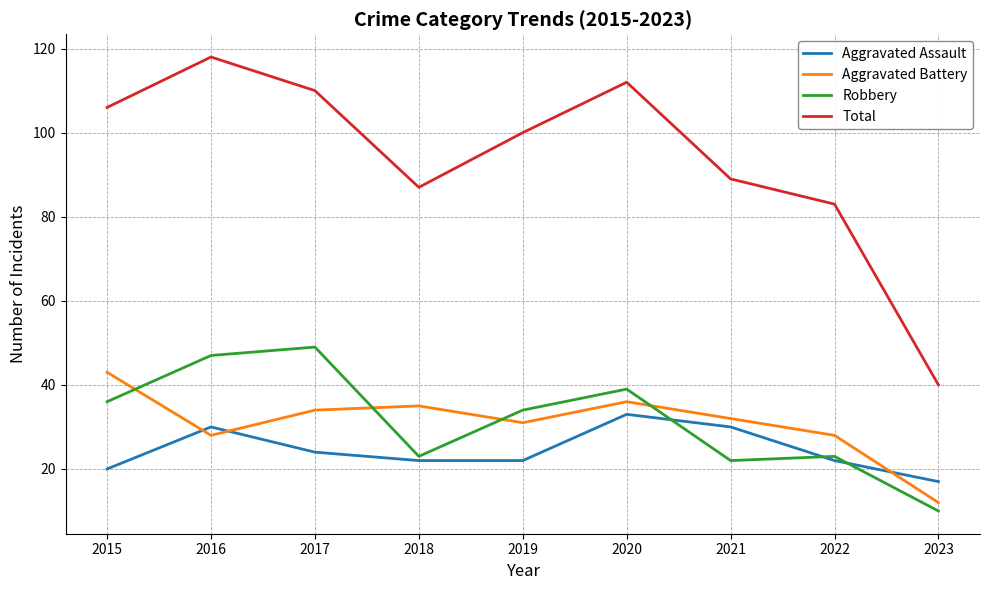

List the series in order of their peak value, highest first.

Total, Robbery, Aggravated Battery, Aggravated Assault